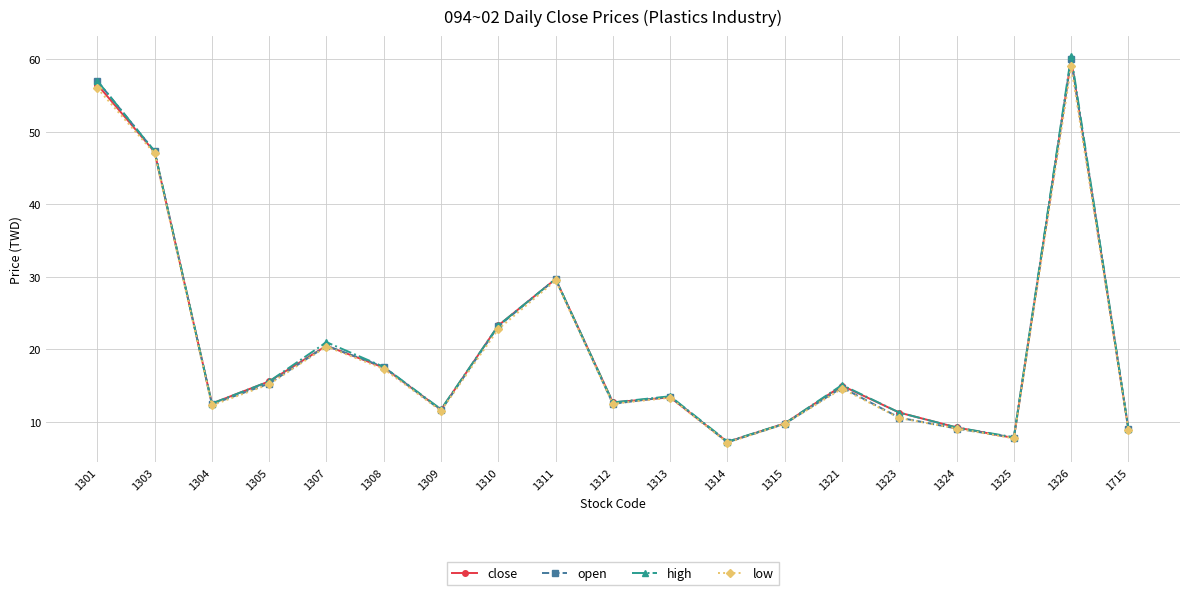

At which label does low reach its peak?

1326